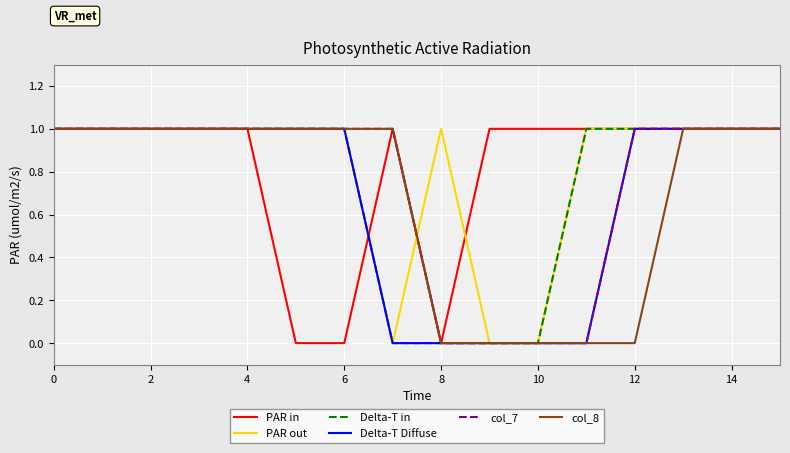

Reading left to right, transcribe all the data shown in this chart.

PAR in: 1	1	1	1	1	0	0	1	0	1	1	1	1	1	1	1
PAR out: 1	1	1	1	1	1	1	0	1	0	0	1	1	1	1	1
Delta-T in: 1	1	1	1	1	1	1	0	0	0	0	1	1	1	1	1
Delta-T Diffuse: 1	1	1	1	1	1	1	0	0	0	0	0	1	1	1	1
col_7: 1	1	1	1	1	1	1	1	0	0	0	0	1	1	1	1
col_8: 1	1	1	1	1	1	1	1	0	0	0	0	0	1	1	1